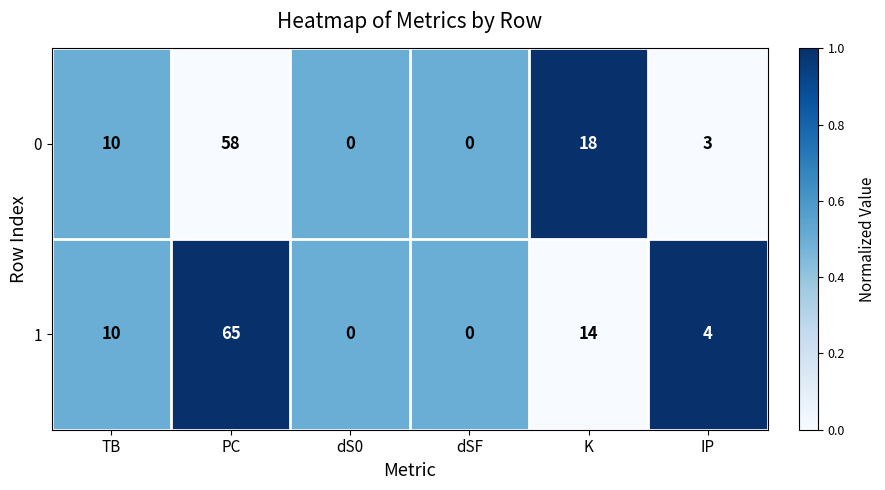

At which category is the sum across all series the highest?

PC